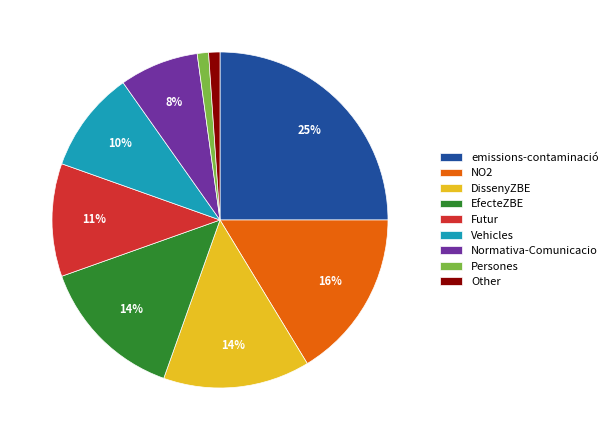

Combined, do Normativa-Comunicacio and emissions-contaminació account for over 50%?

No